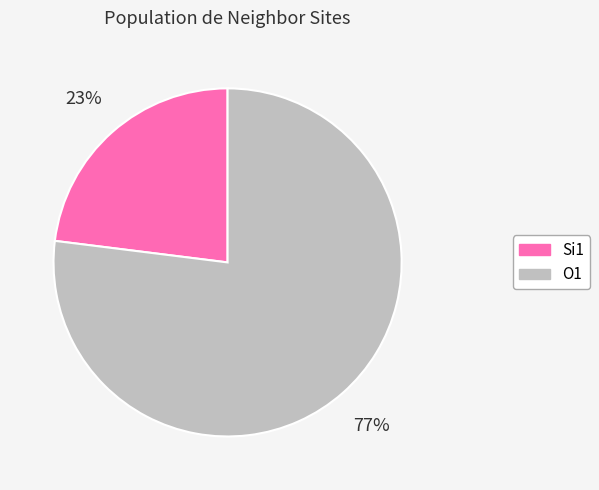

To the nearest percent, what is the average slice percentage?

50%